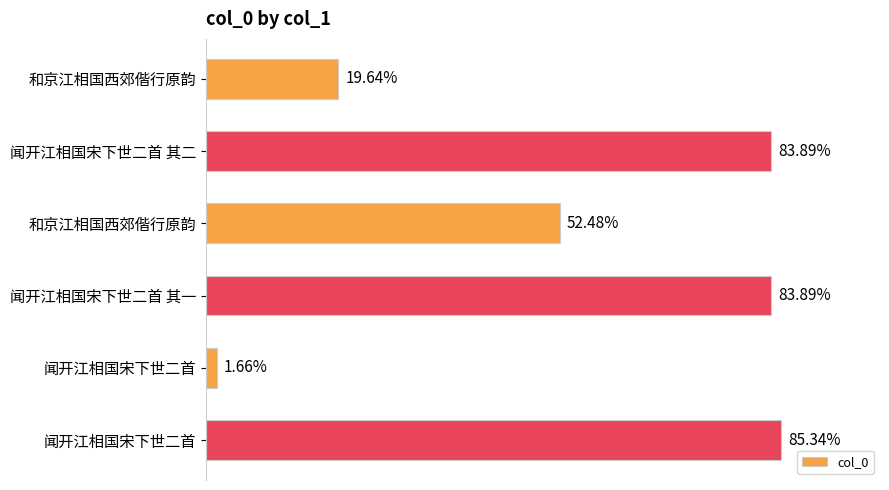

Are the bars horizontal?

Yes